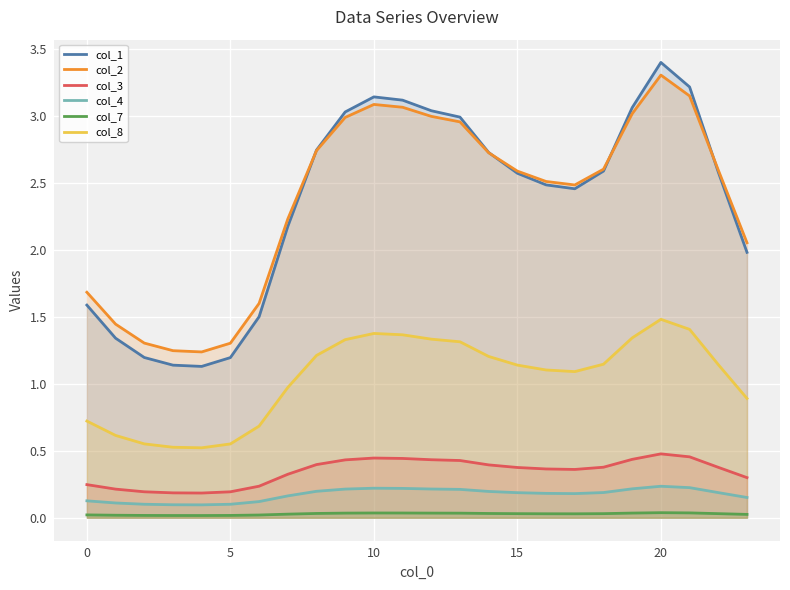

Which series has the widest spread of values?

col_1